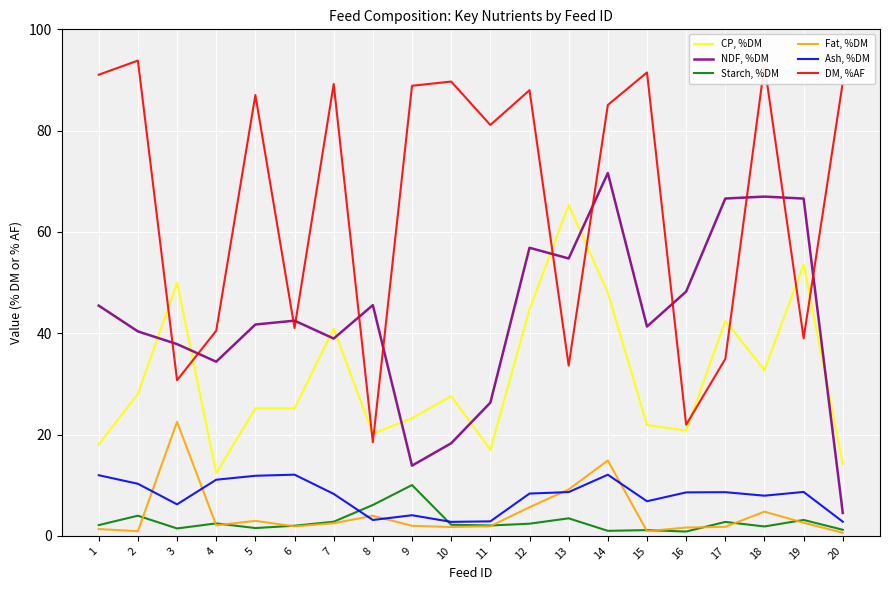

At which category does CP, %DM reach its first local peak?

3